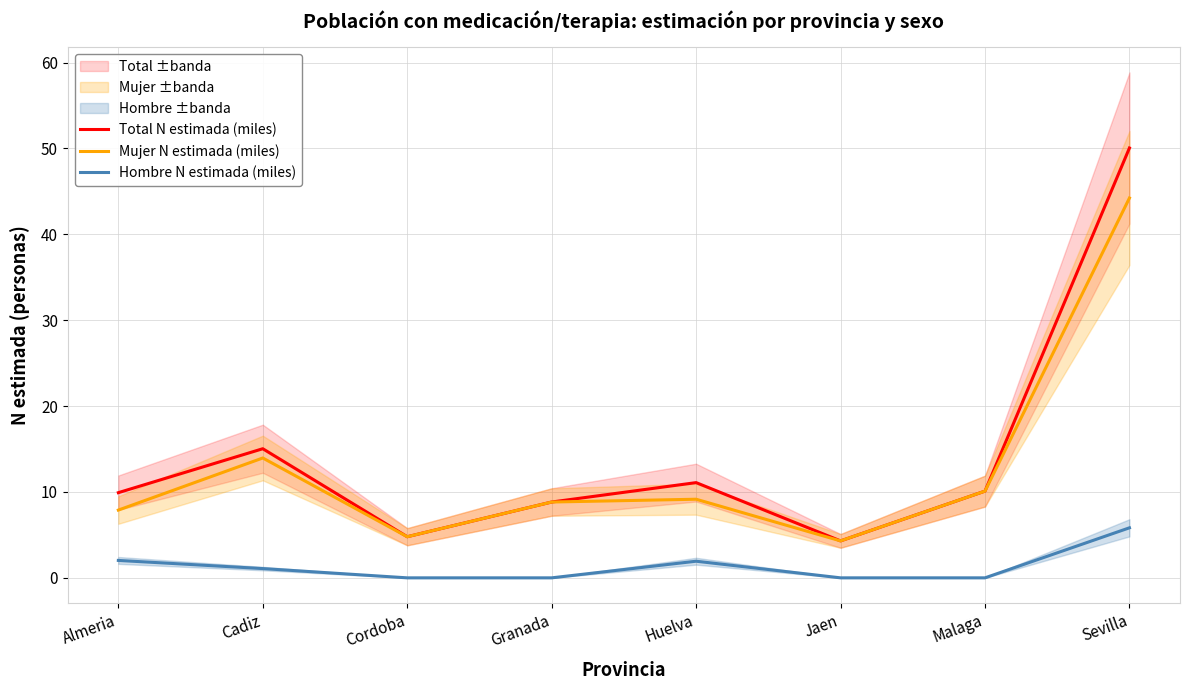

At how many categories does at least one series exceed 35?

1